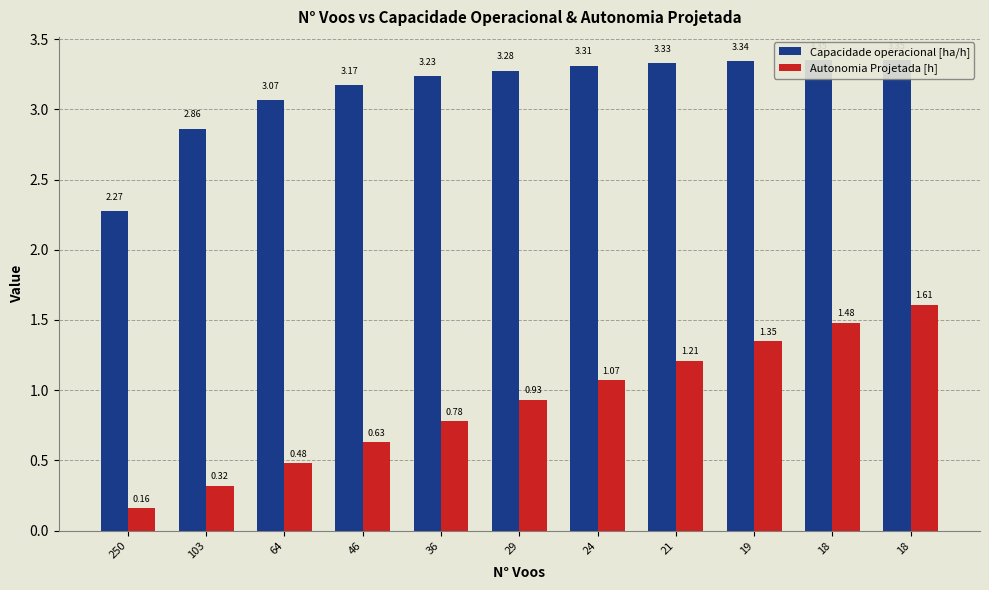

What is the difference between the maximum and minimum values in the Autonomia Projetada [h] series?

1.5